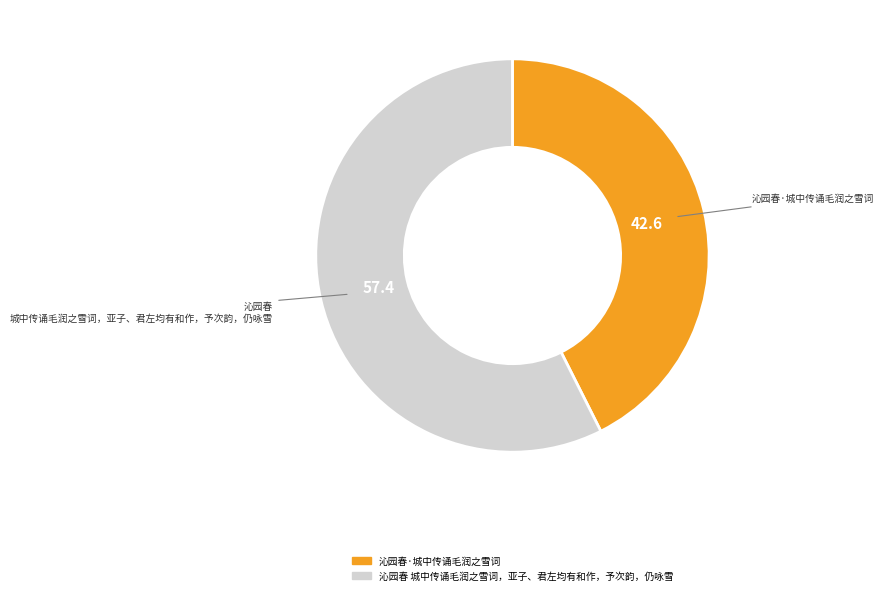

Is the sum of 沁园春 城中传诵毛润之雪词，亚子、君左均有和作，予次韵，仍咏雪 and 沁园春·城中传诵毛润之雪词 greater than half?

Yes